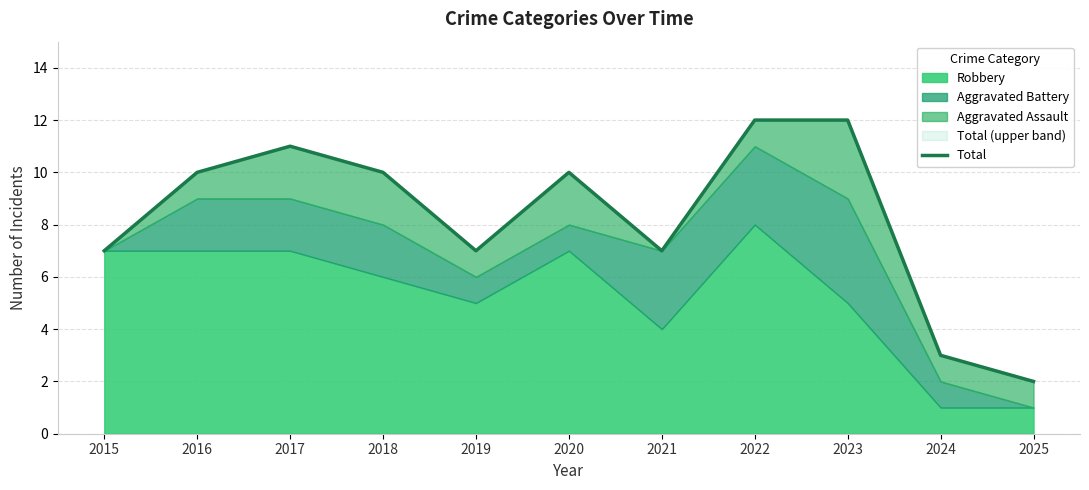

At which category does the data reach its first local peak?

2017